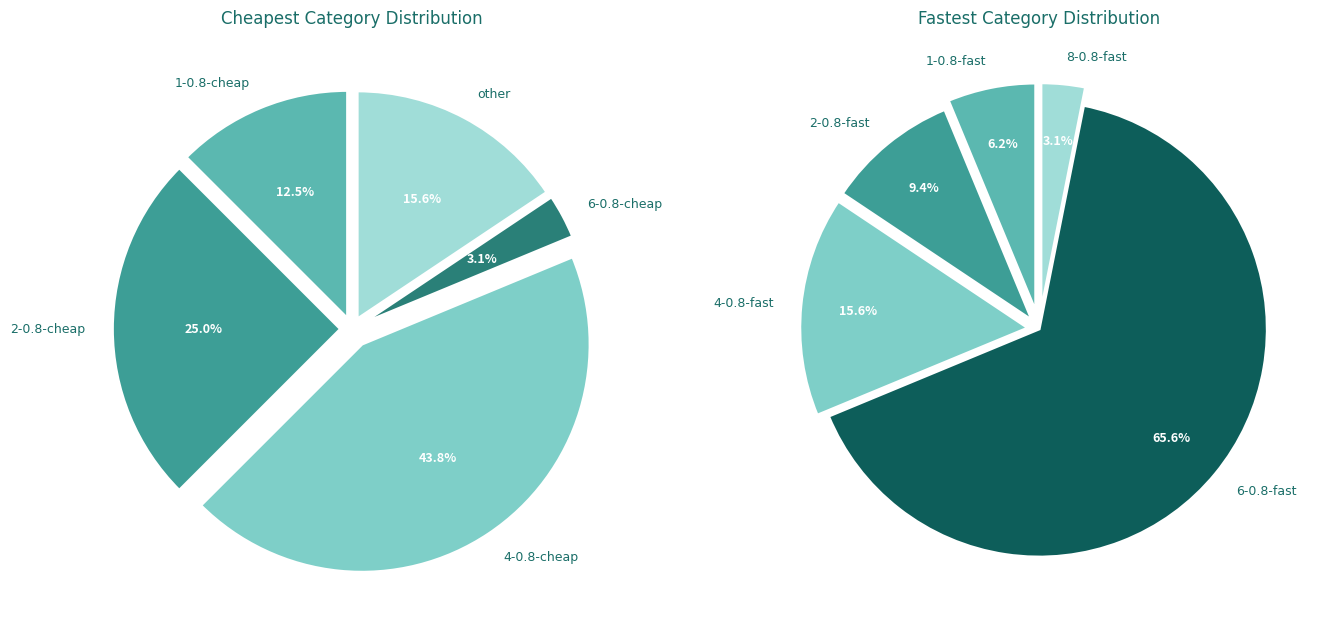

Which slice is the largest?

4-0.8-cheap